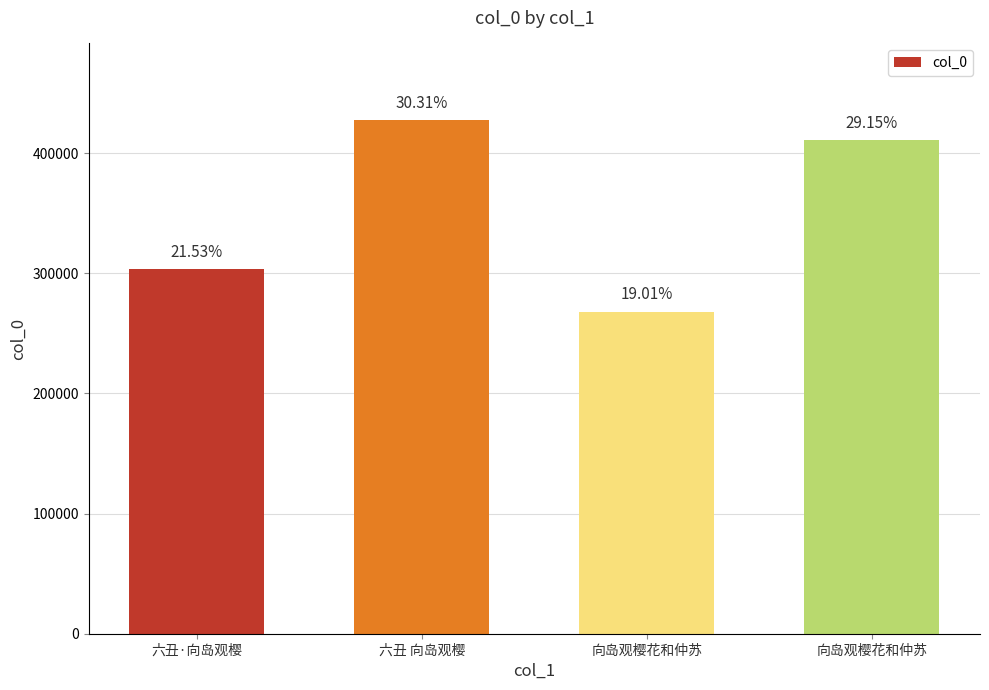

What is the label of the 2nd bar from the left?

六丑 向岛观樱